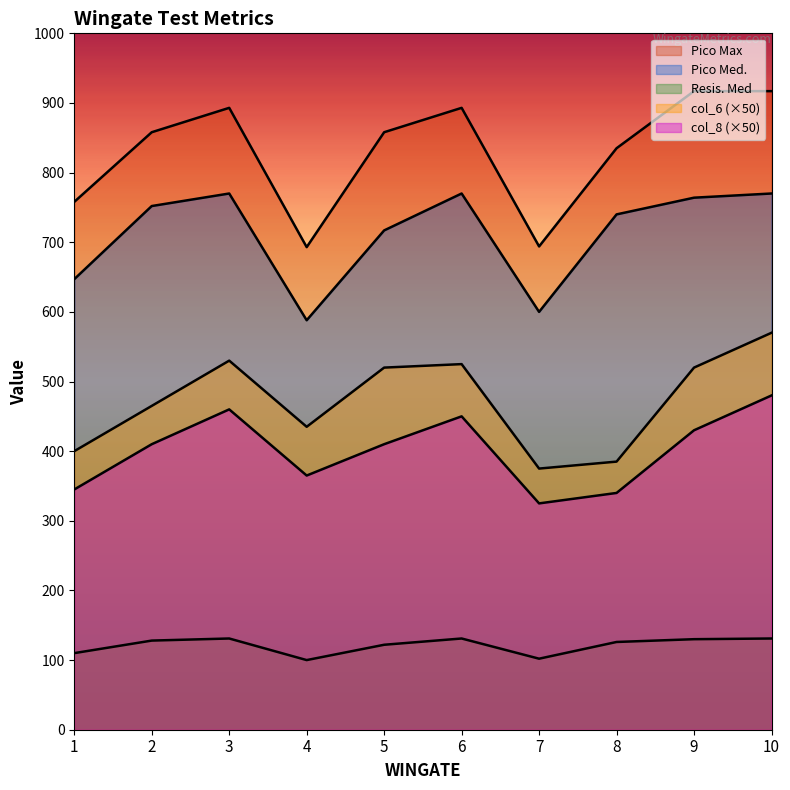

Which series has the widest spread of values?

Pico Max